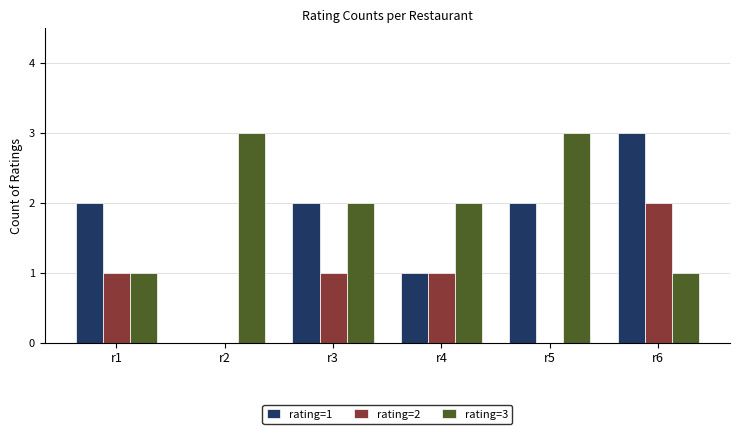

At which label is rating=1 closest to 1?

r4